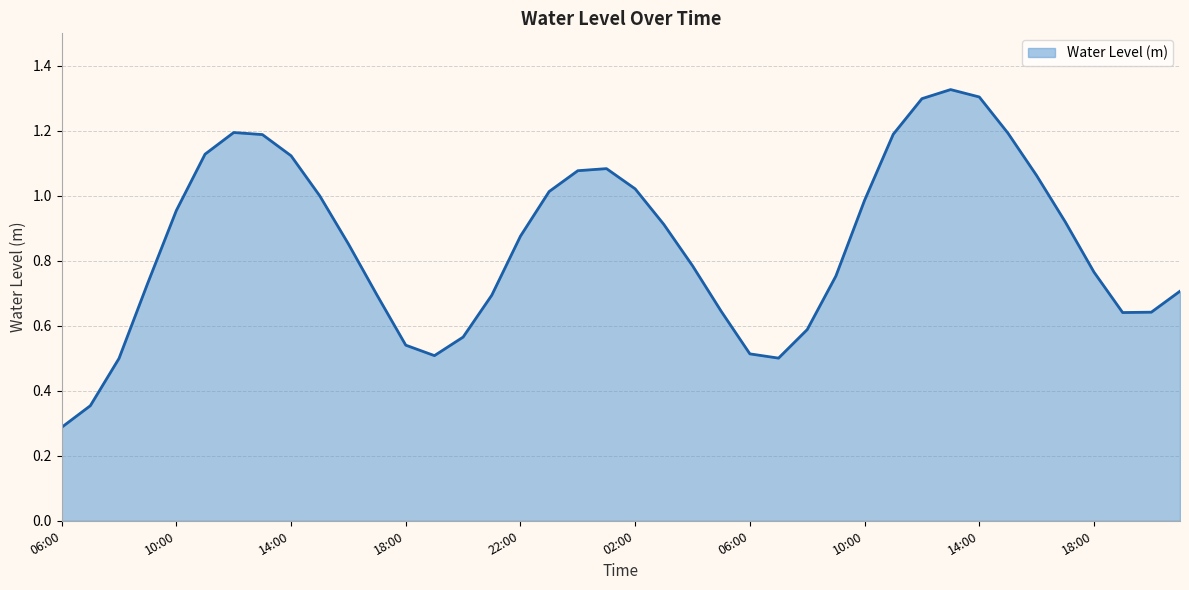

What is the sum of all values?

34.1